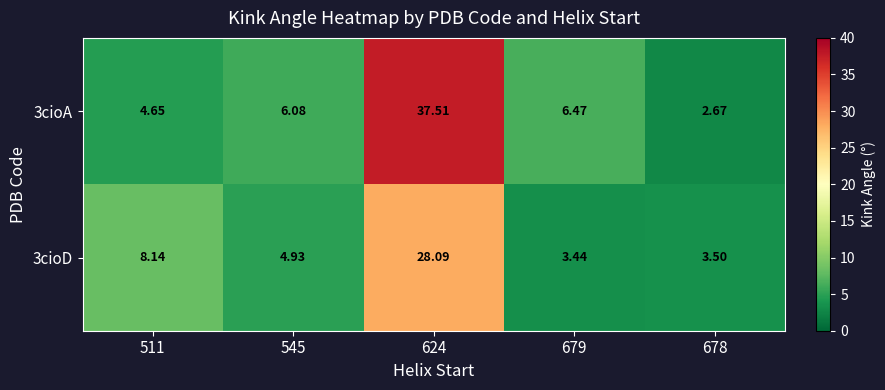

How many categories are shown in the chart?

5